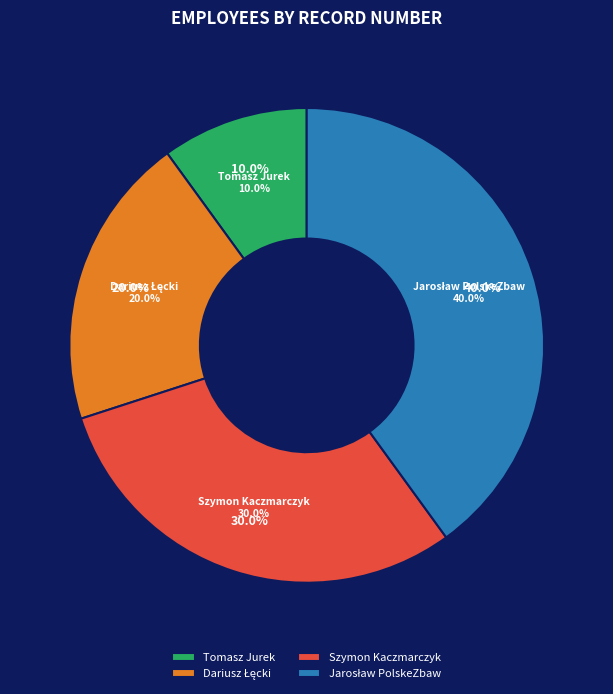

What is the smallest slice in the pie chart?

Tomasz Jurek